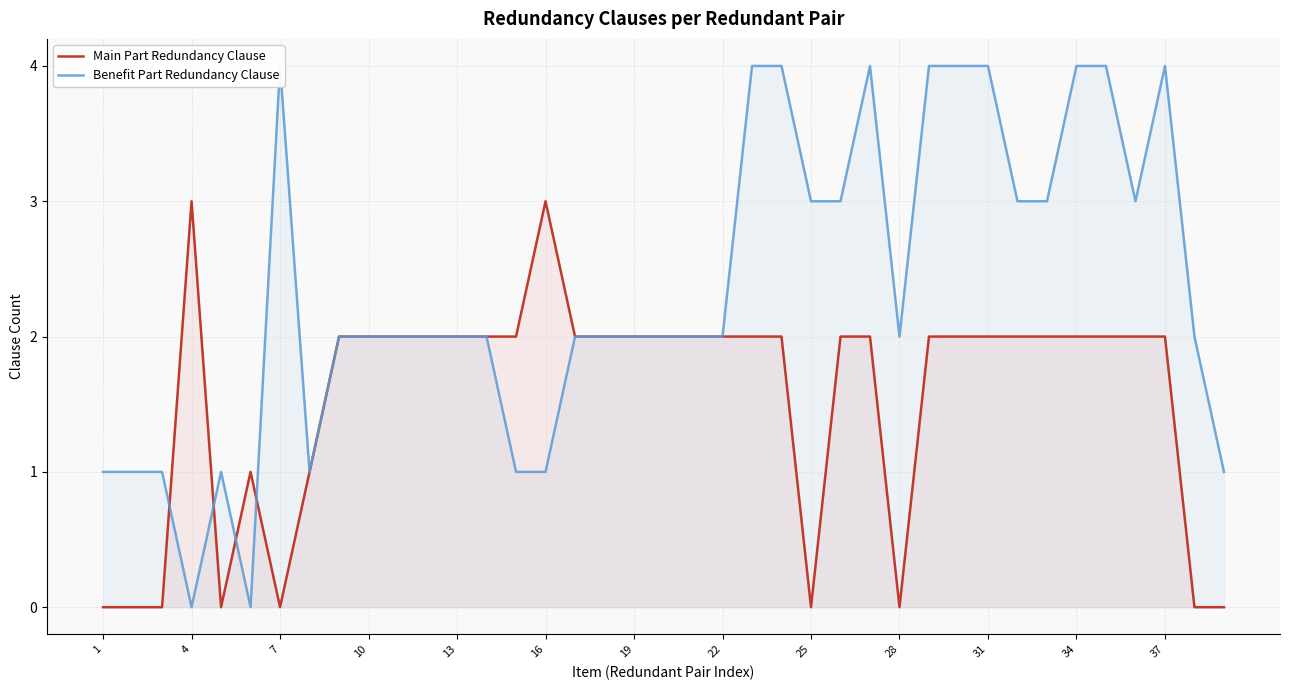

Is it true that Main Part Redundancy Clause equals 0 at 1?

True